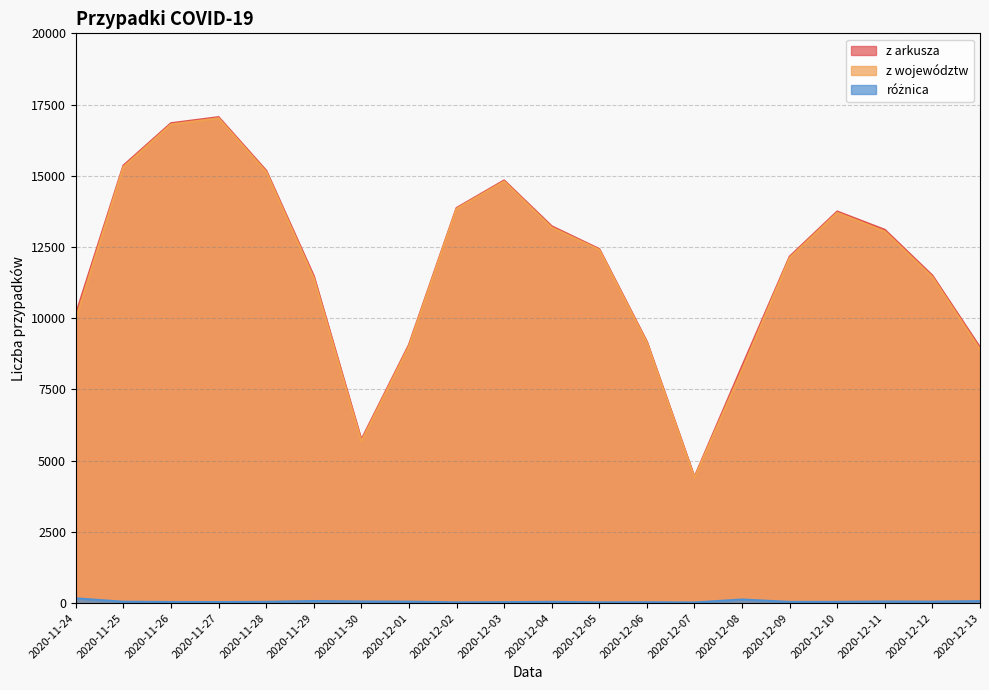

What is the label of the 10th point from the right?

2020-12-04